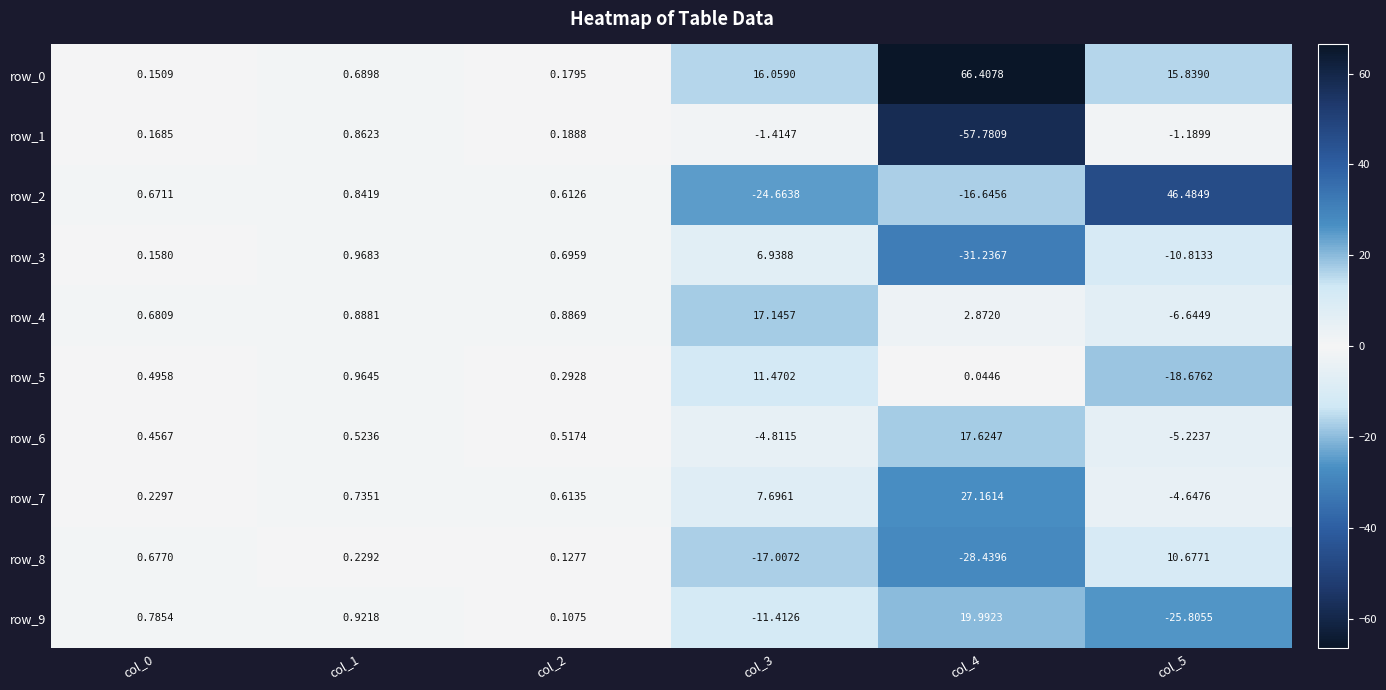

What value does the row_0 series have at col_4?

66.4